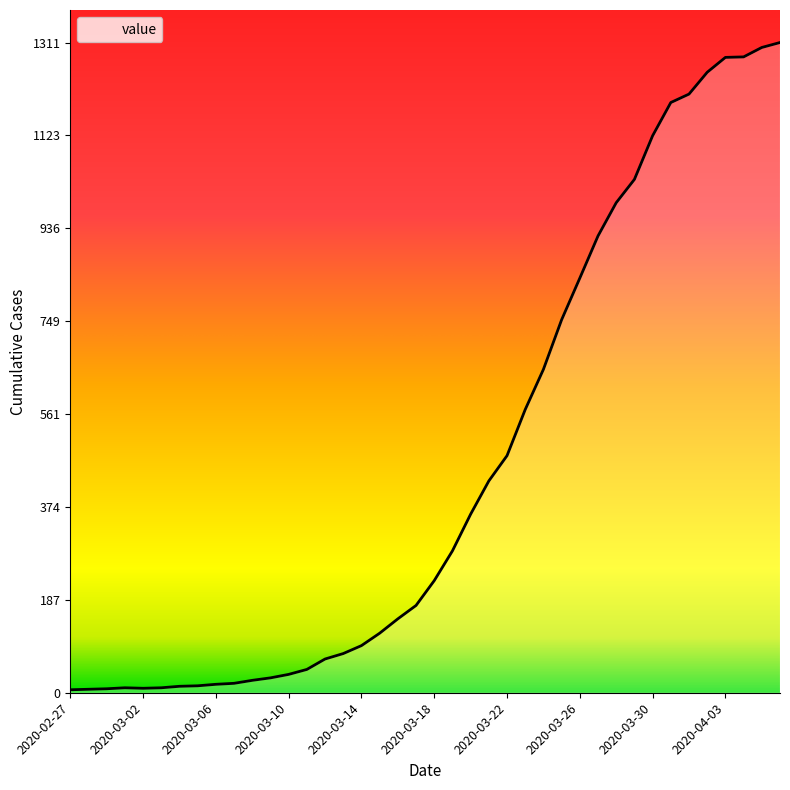

Does the chart have visible grid lines?

No